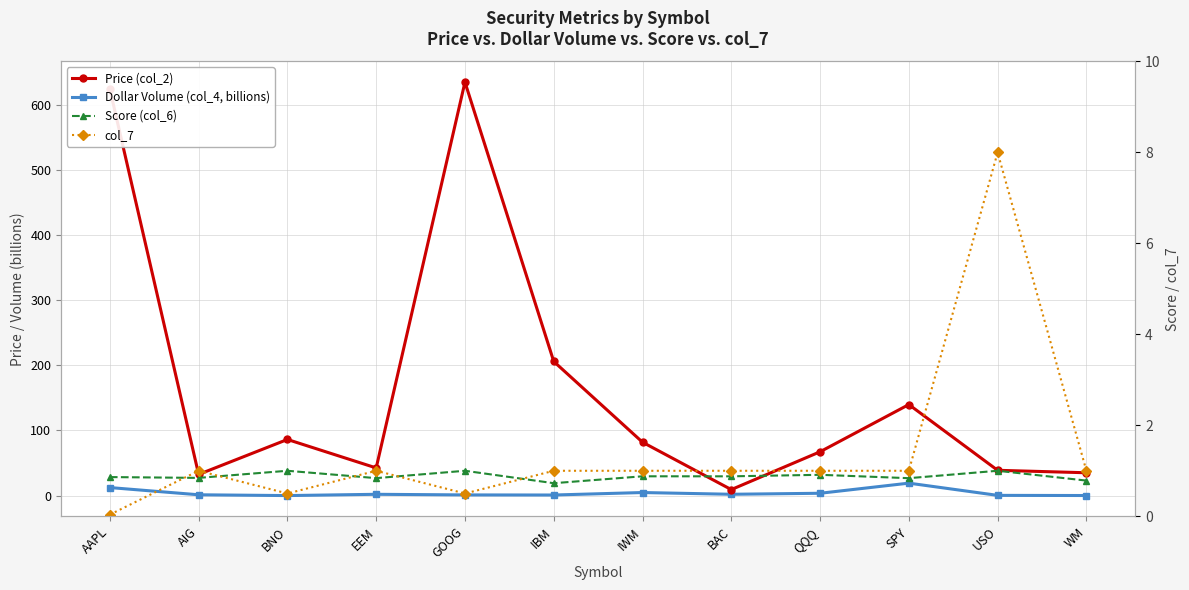

What is the highest value of the Score (col_6) series?

1.0